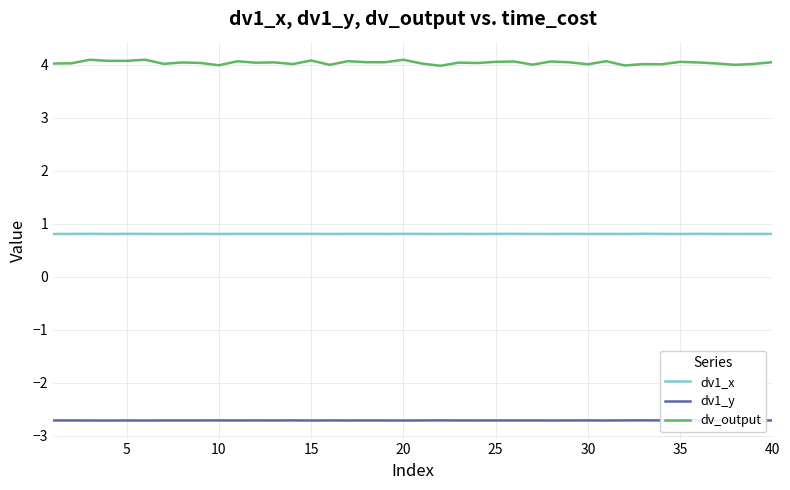

True or false: dv_output and dv1_y intersect in this chart.

False